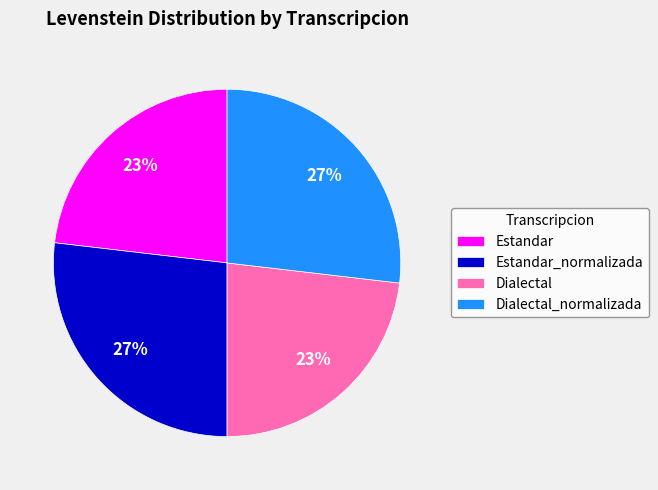

To the nearest percent, what is the average slice percentage?

25%